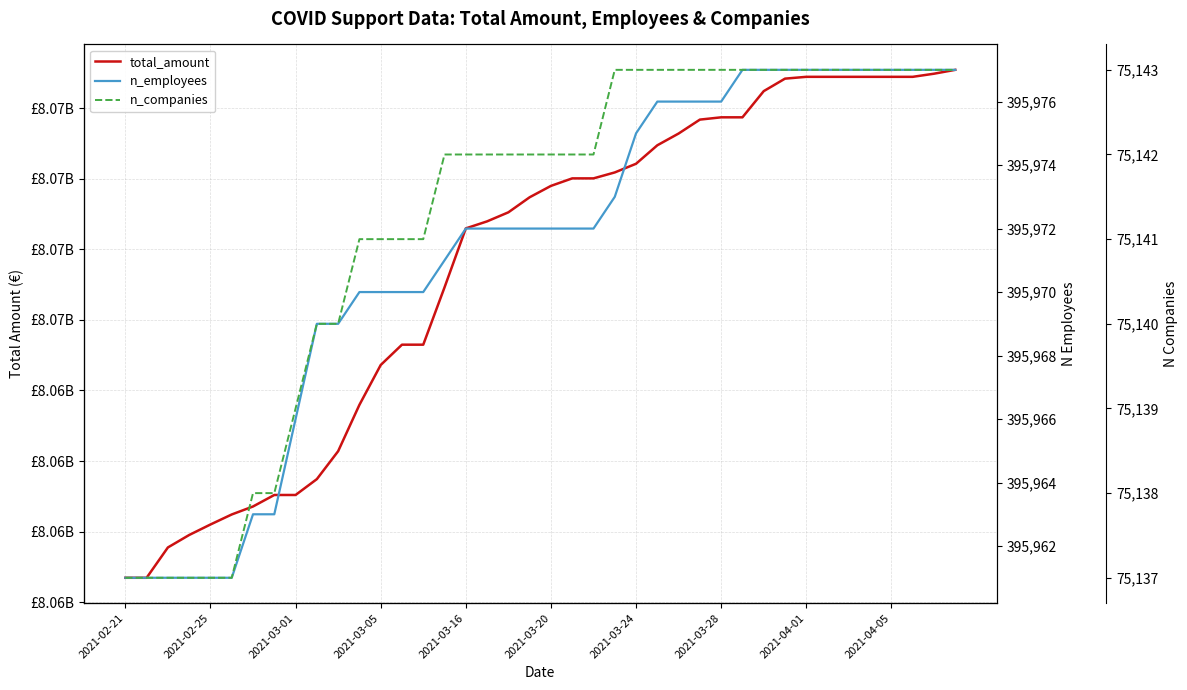

Rank the series by their maximum value, from lowest to highest.

n_companies, n_employees, total_amount